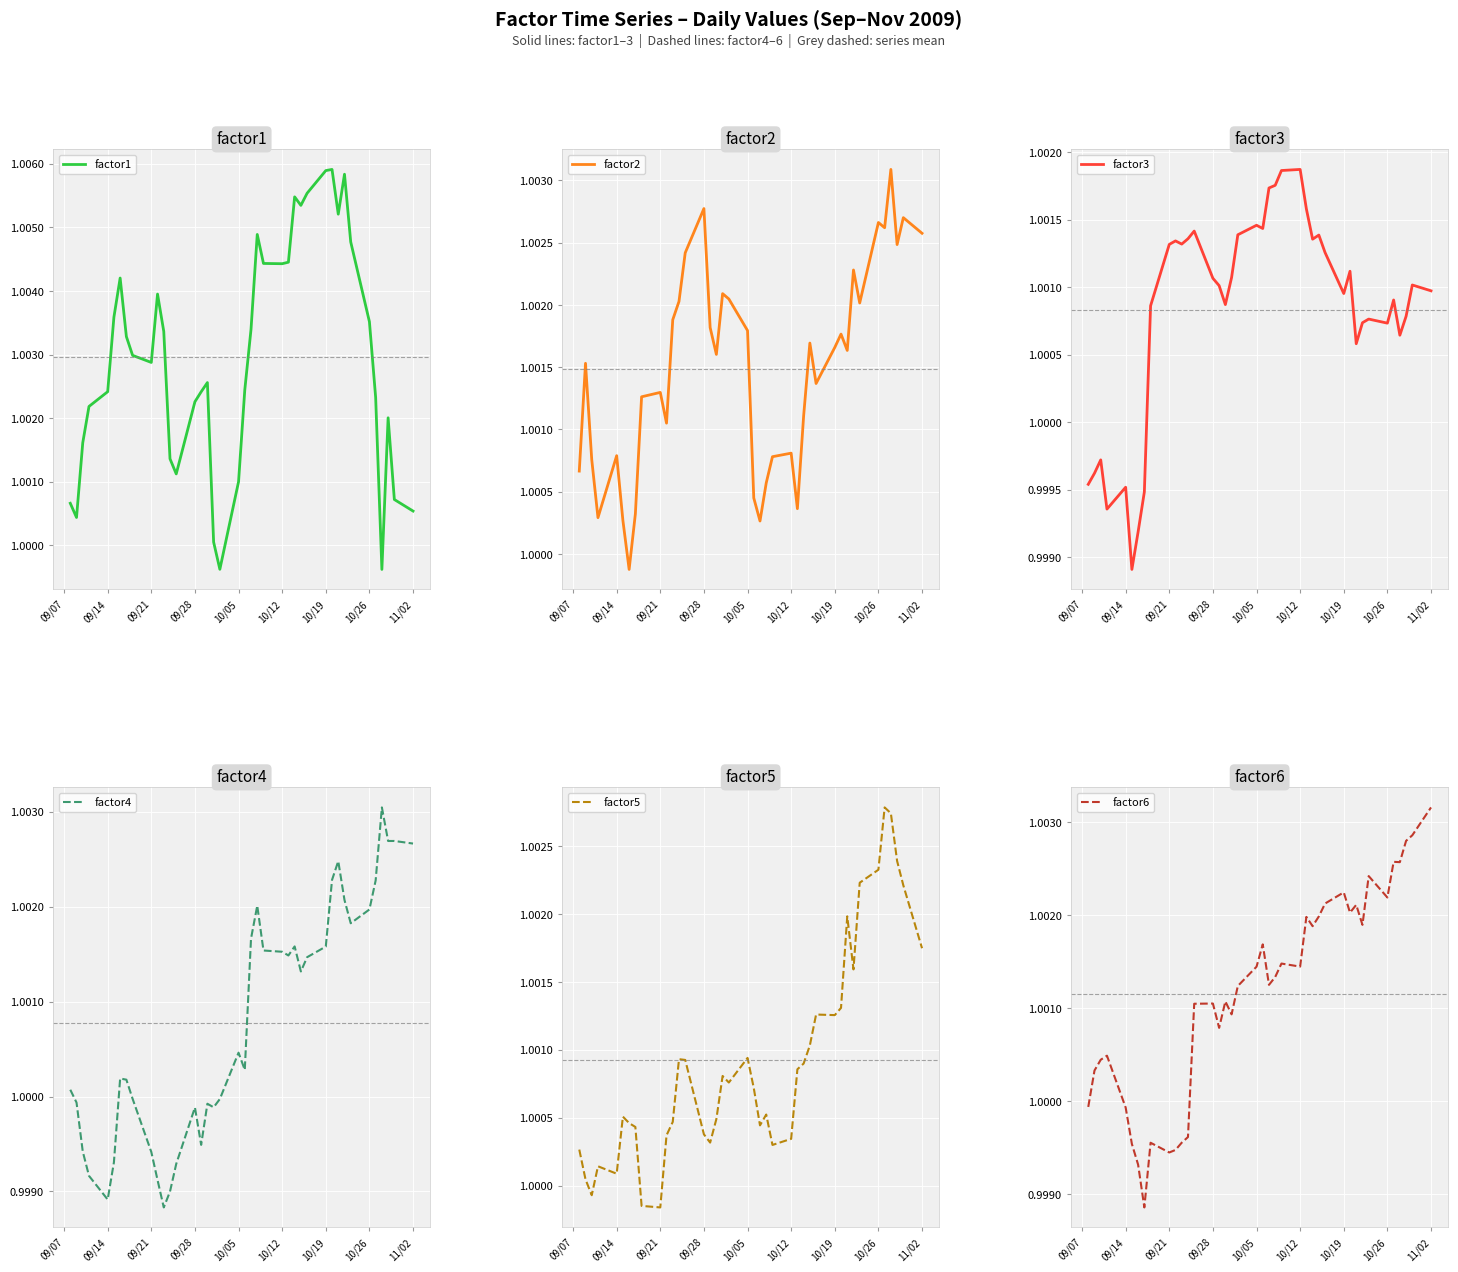

Does the chart display data point markers on the line(s)?

No